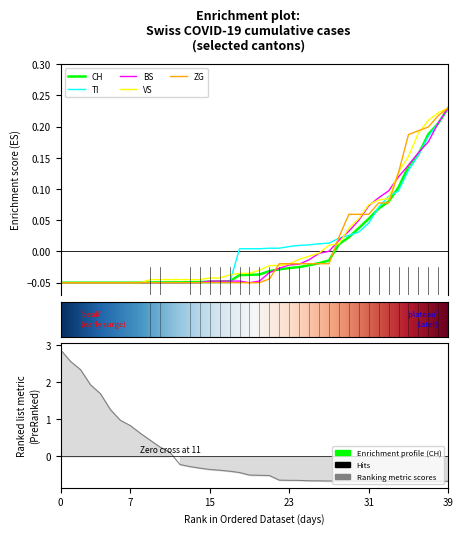

What is the greatest value displayed?

0.2